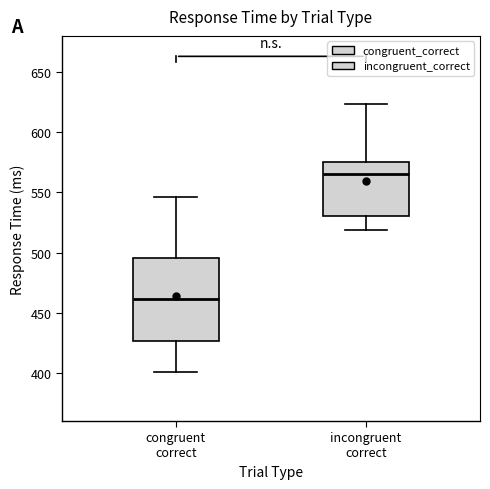

Reading left to right, read every box against the y-axis: the position of its median line, the range the box covers, and the ends of its whiskers. The values are not printed on the chart, so give them approximately, as read against the axis.

congruent correct: median 460, box 425 to 495, whiskers 400 to 545
incongruent correct: median 565, box 530 to 575, whiskers 520 to 625